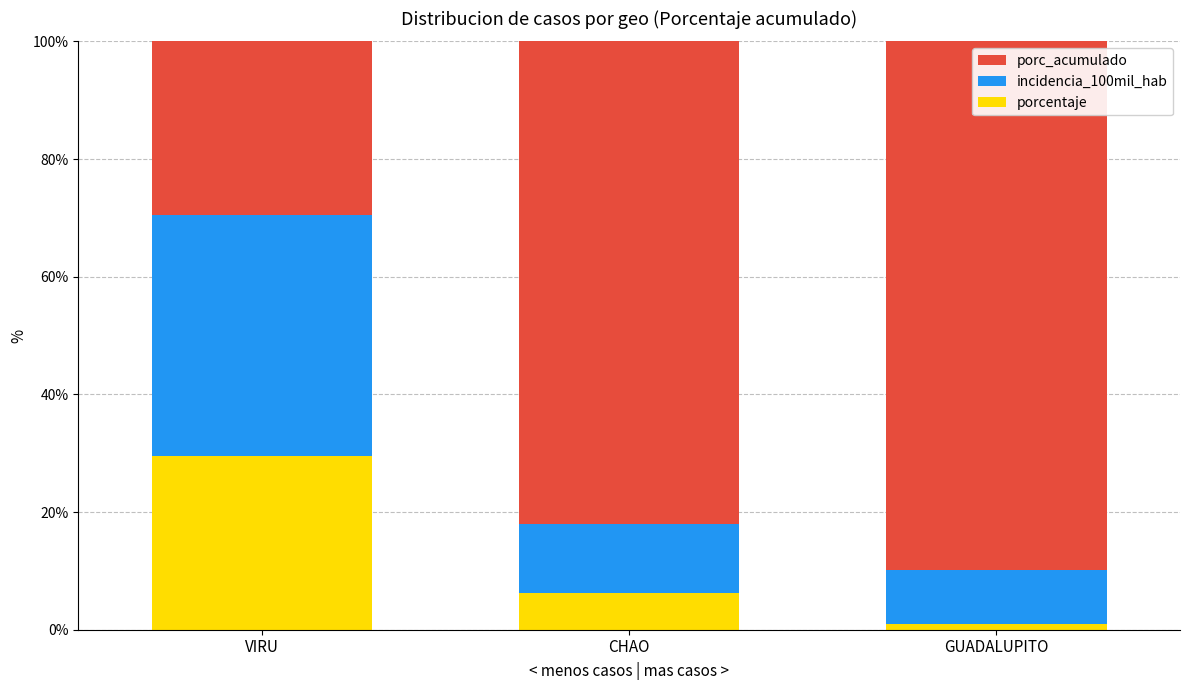

What is the maximum value for porcentaje?

29.6